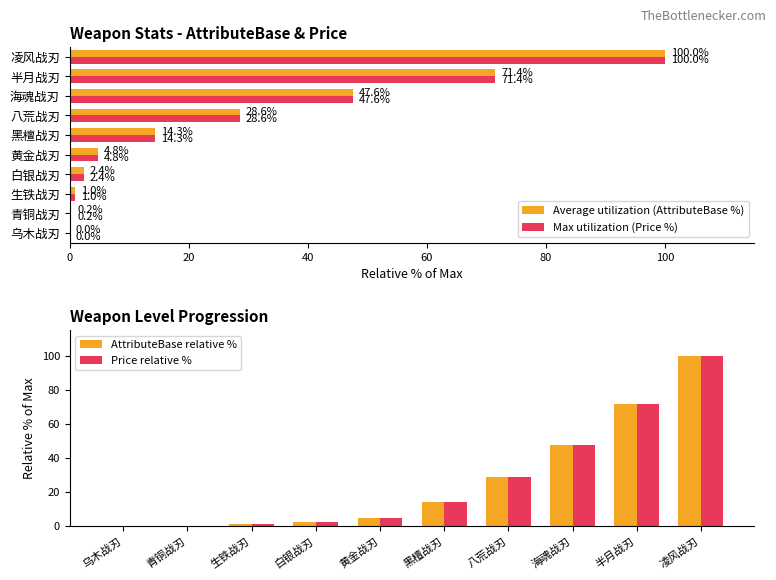

How many bars are there in total?

20